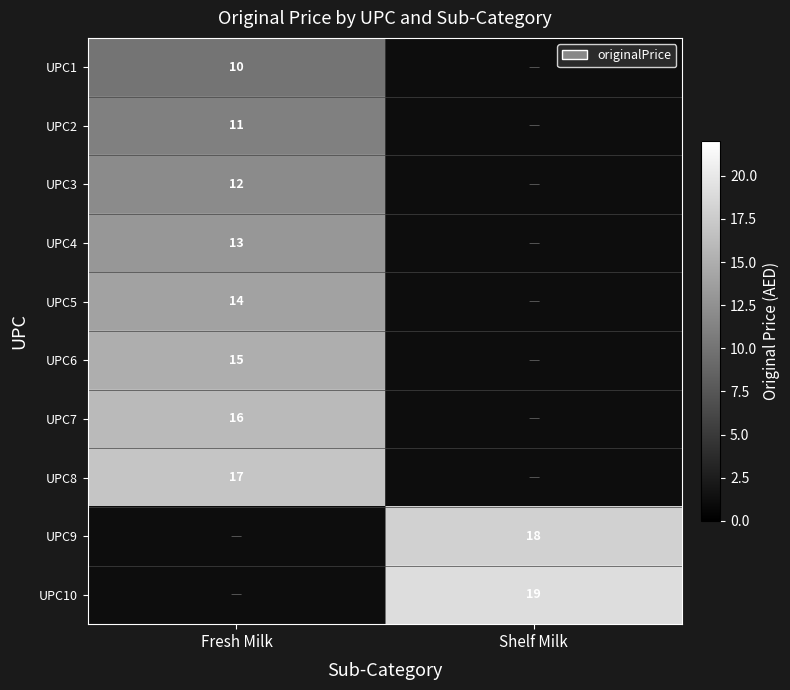

How many categories are shown in the chart?

2